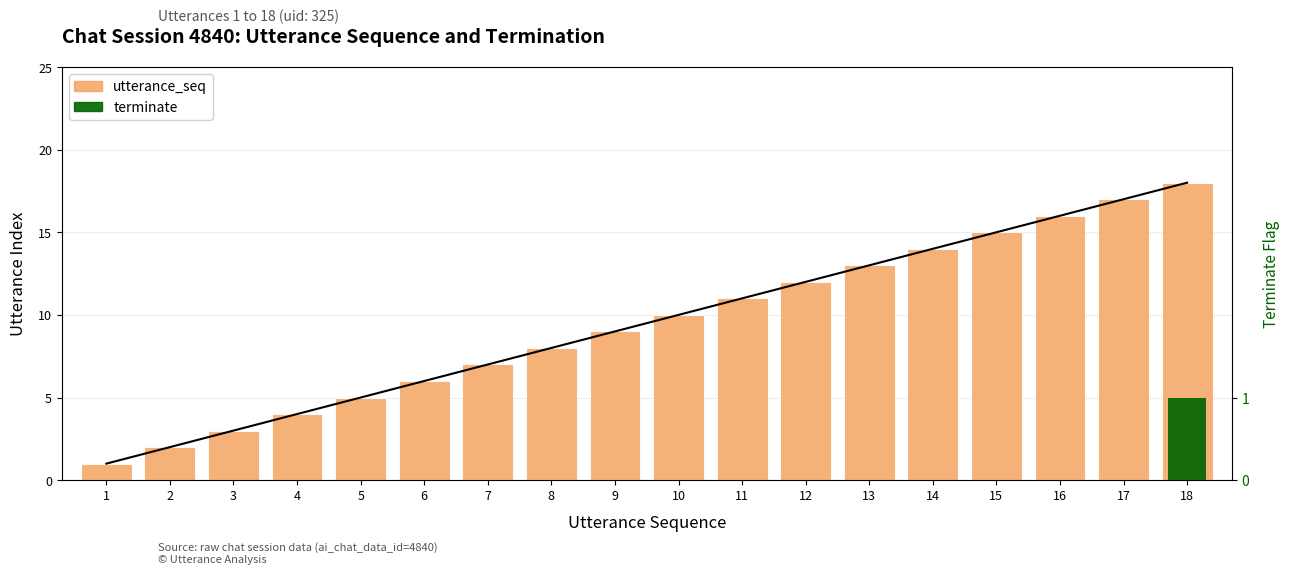

The terminate series shows 0 at 12. True or false?

True